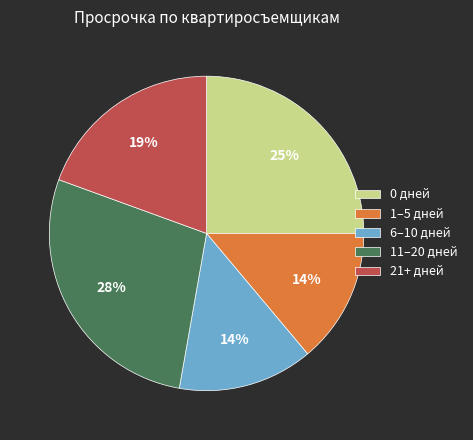

To the nearest percent, what is the difference between the largest and smallest slice percentages?

14%